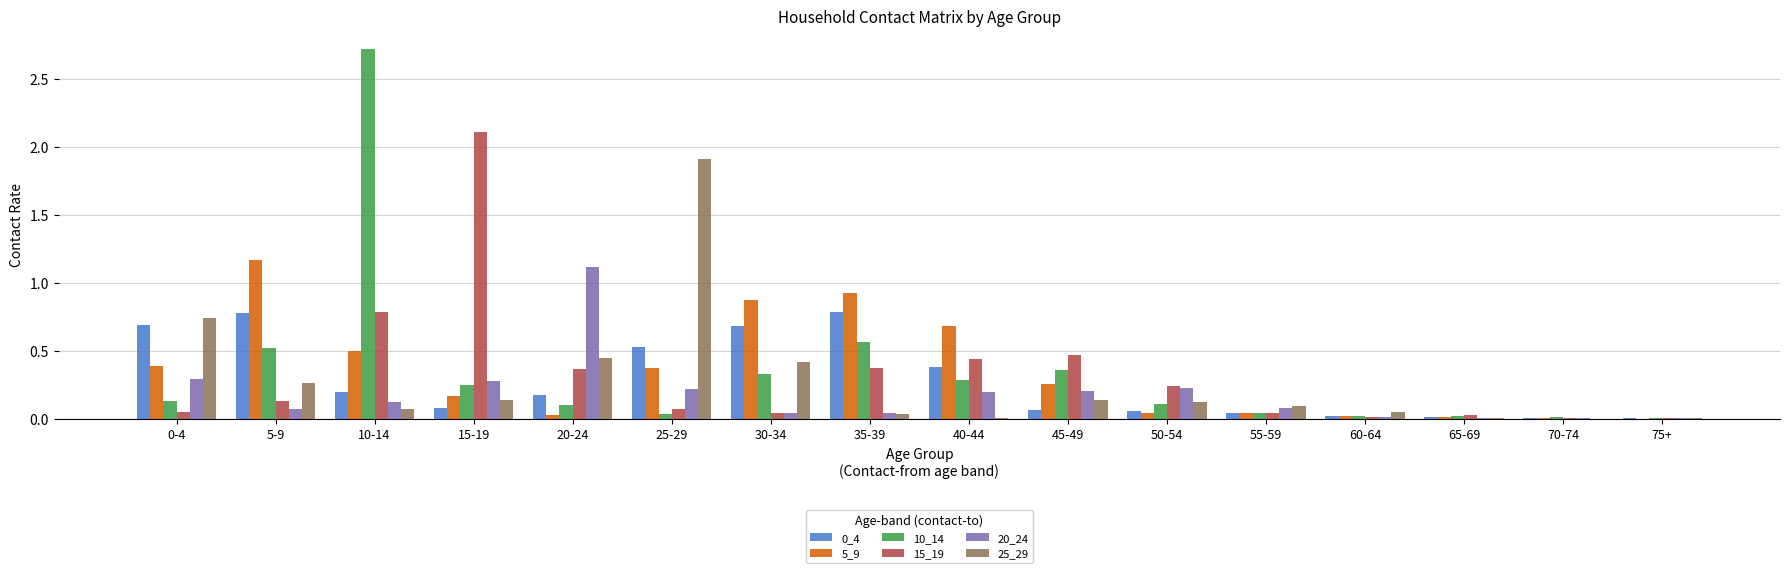

At which category is the sum across all series the highest?

10-14